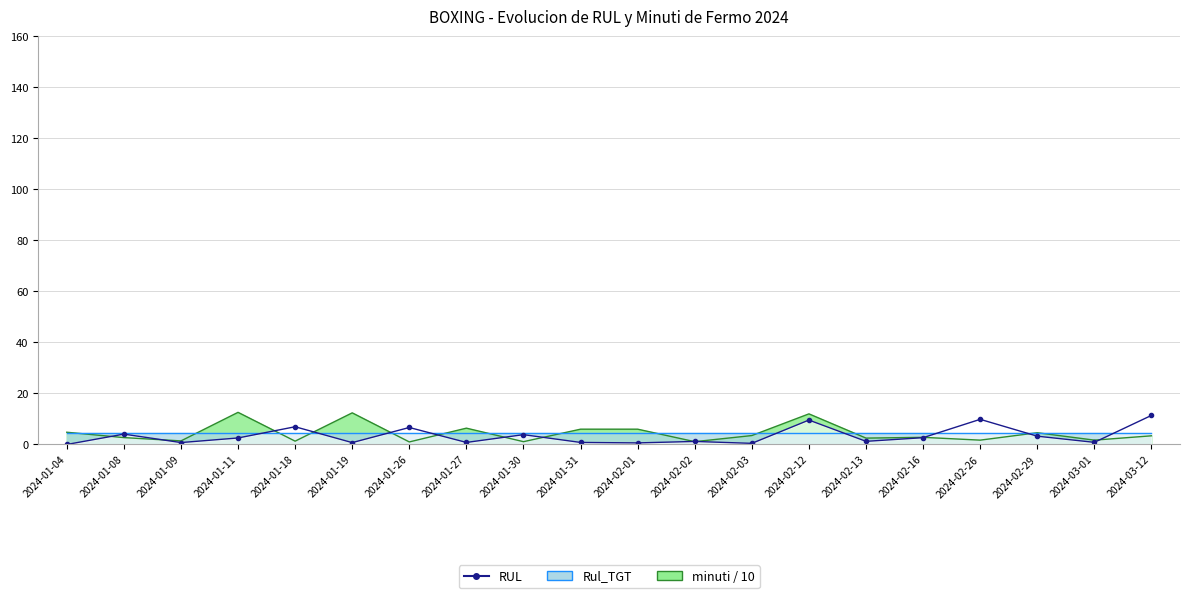

Between 2024-03-01 and 2024-01-09, which is larger?

2024-03-01